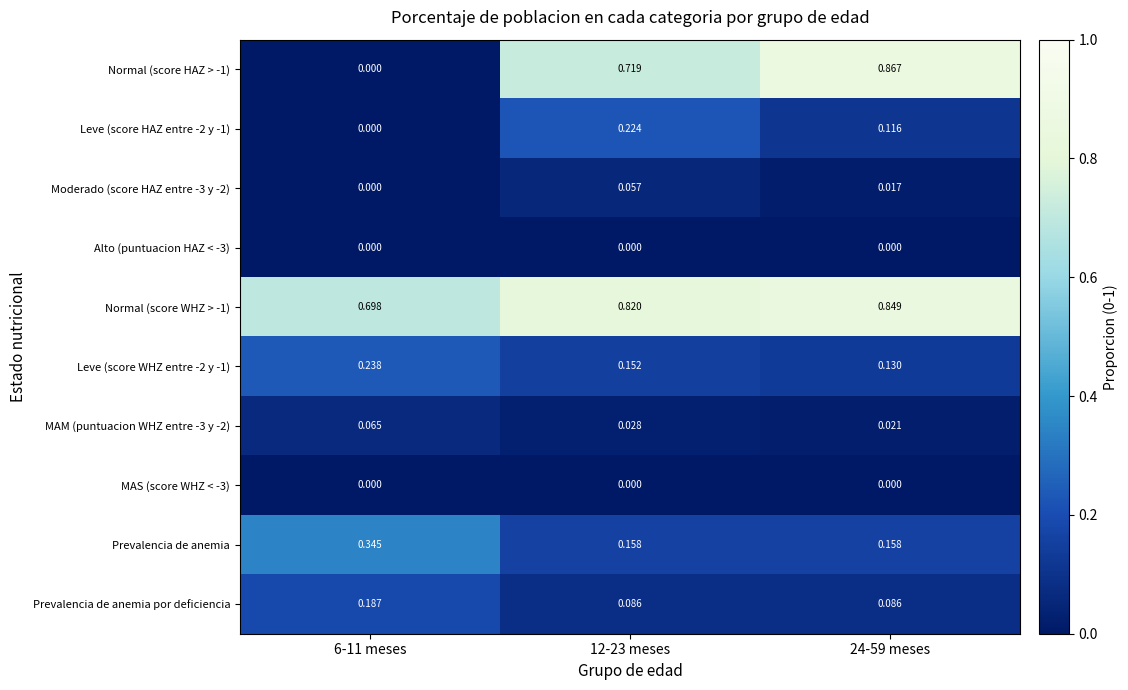

Which series changed the most between 6-11 meses and 24-59 meses?

Normal (score HAZ > -1)